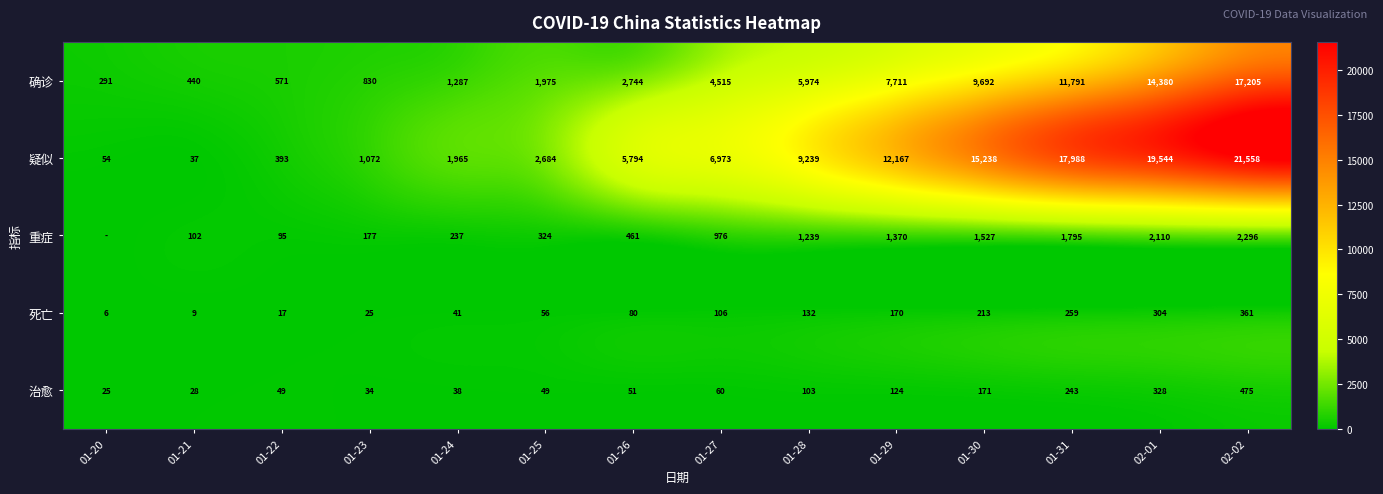

At which label does 确诊 reach its peak?

02-02